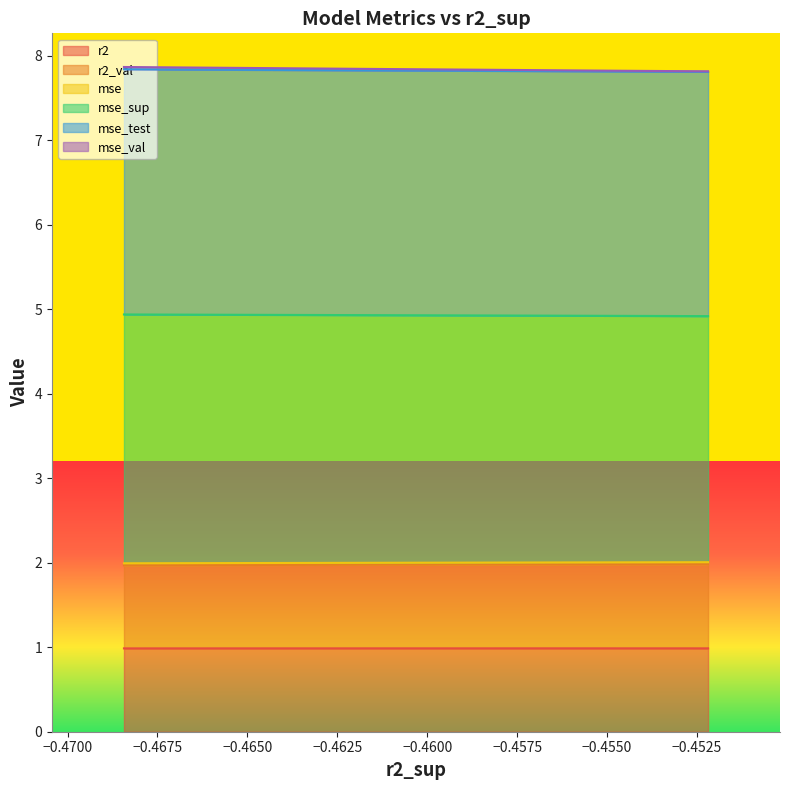

Is it true that mse_test equals 1.0 at model_7_42_3?

False